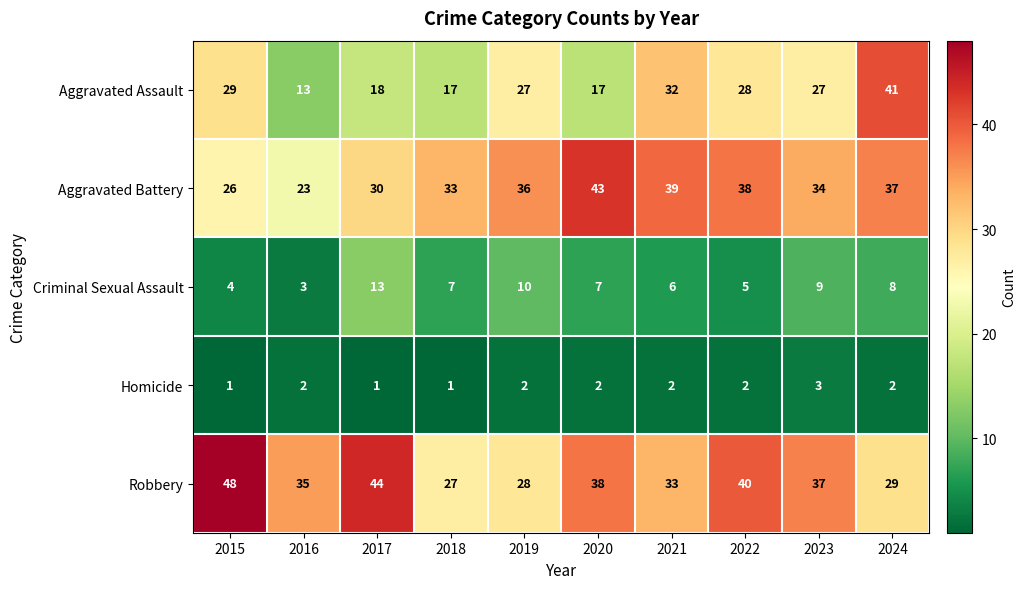

Which category has the highest value in the Aggravated Assault series?

2024